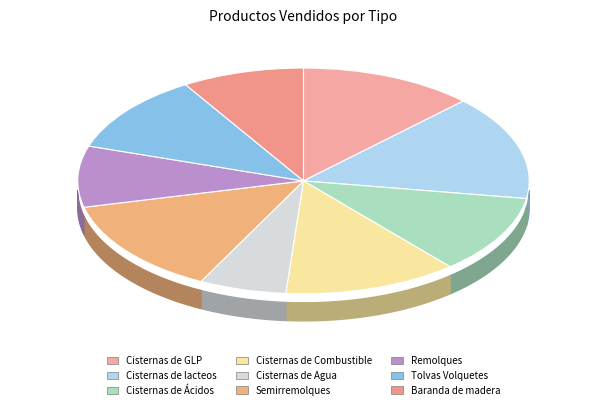

How many segments does this pie chart have?

9